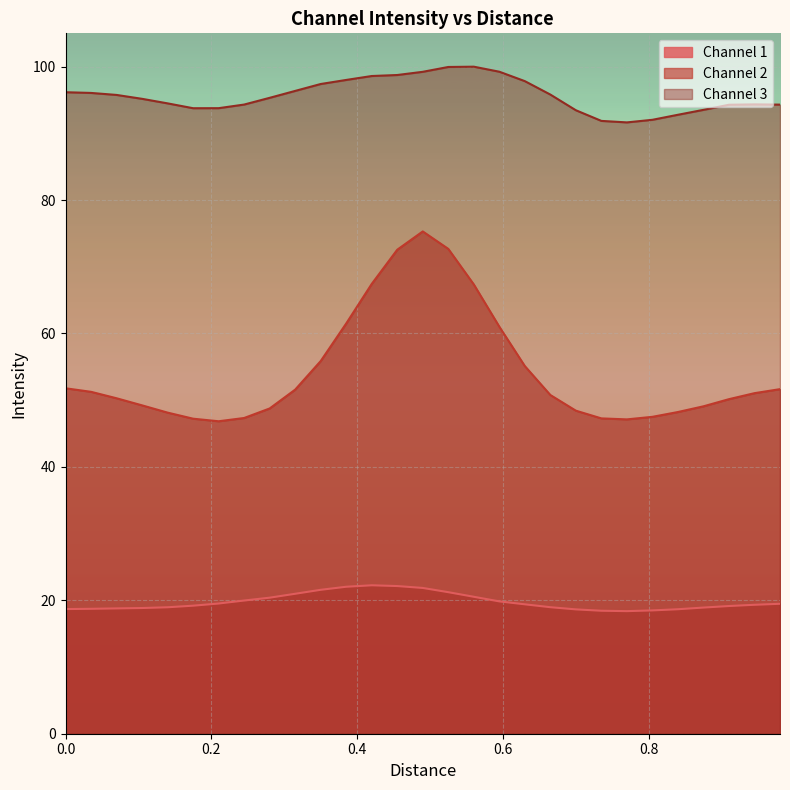

What is the minimum value shown in the chart?

18.4